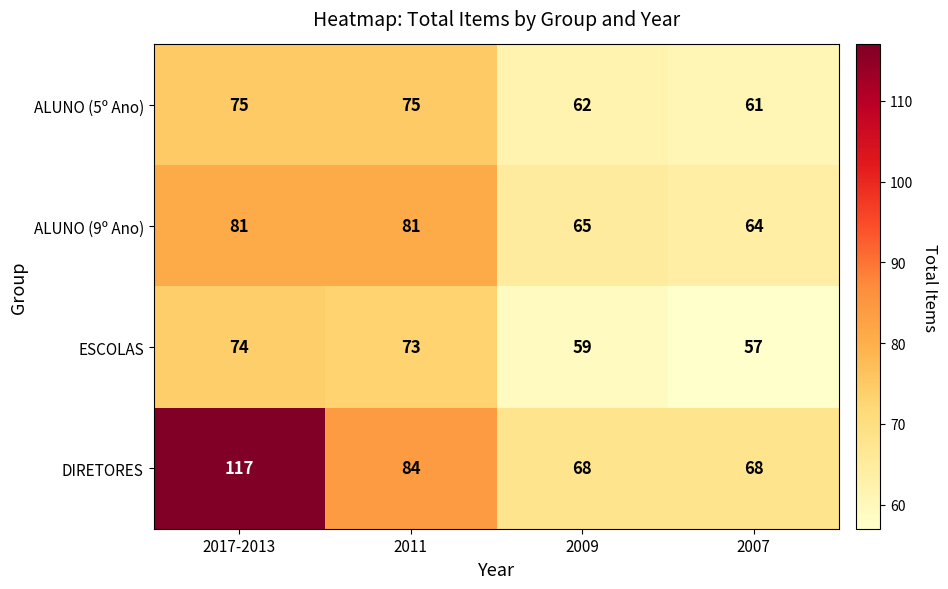

Which series has the largest range (max minus min)?

DIRETORES